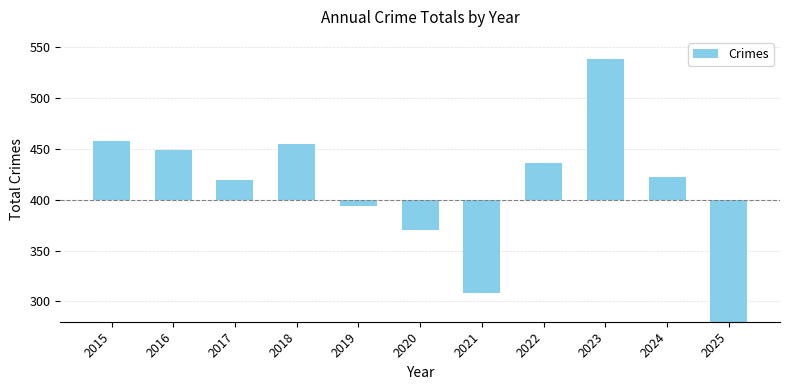

What is the difference between the values at 2020 and 2023?

168